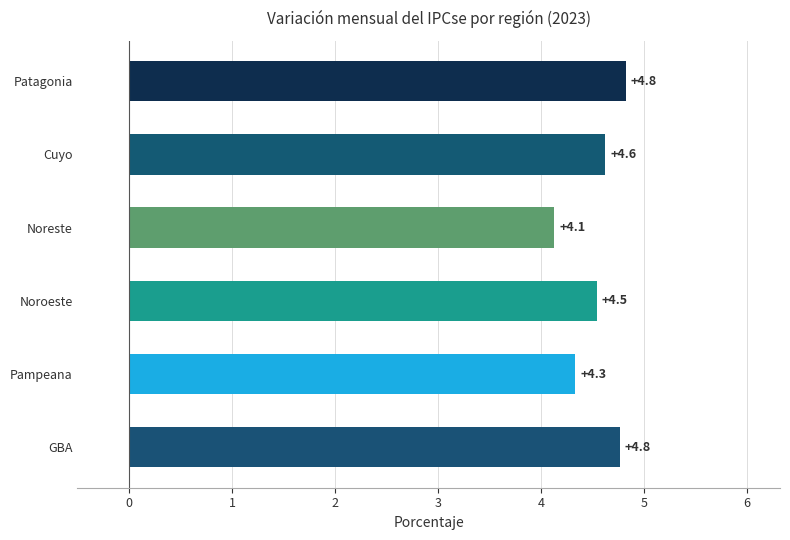

Reading bottom to top, what are all the values shown in this chart?

GBA=4.8	Pampeana=4.3	Noroeste=4.5	Noreste=4.1	Cuyo=4.6	Patagonia=4.8